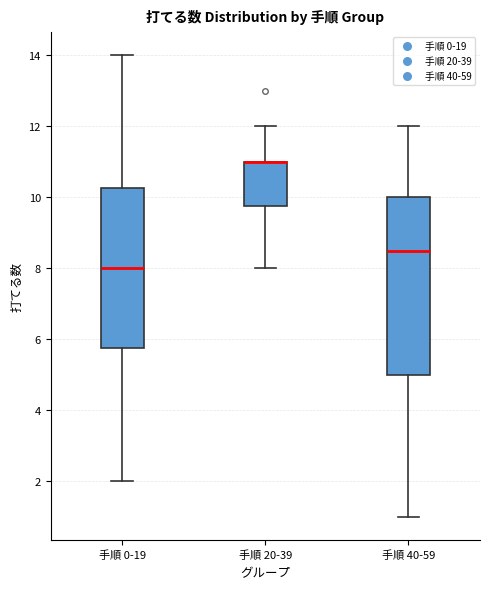

Which box is the tallest, from its lower edge to its upper edge?

手順 40-59